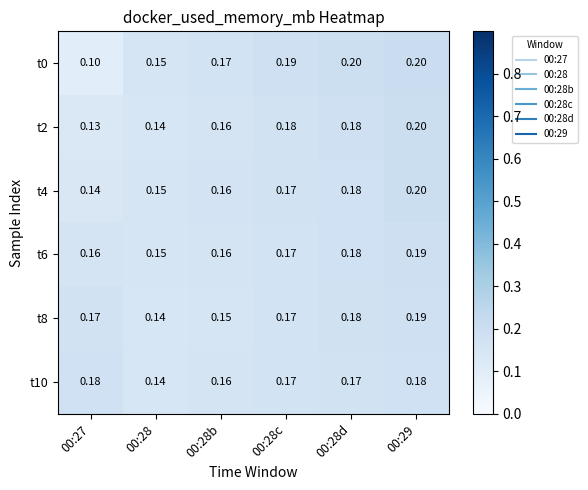

Is the value of t2 at 00:28 greater than the value of t6 at 00:28b?

No